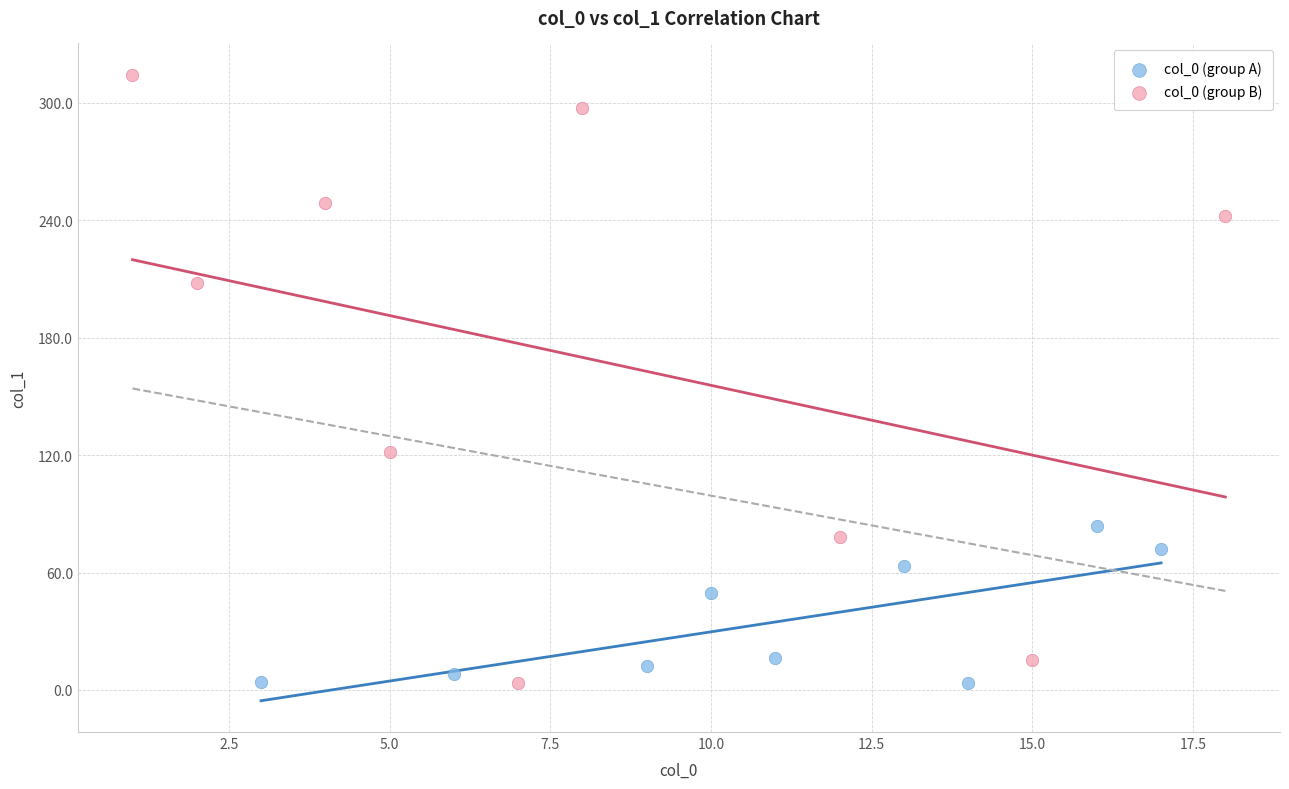

Which series reaches the maximum Y coordinate?

col_0 (group B)